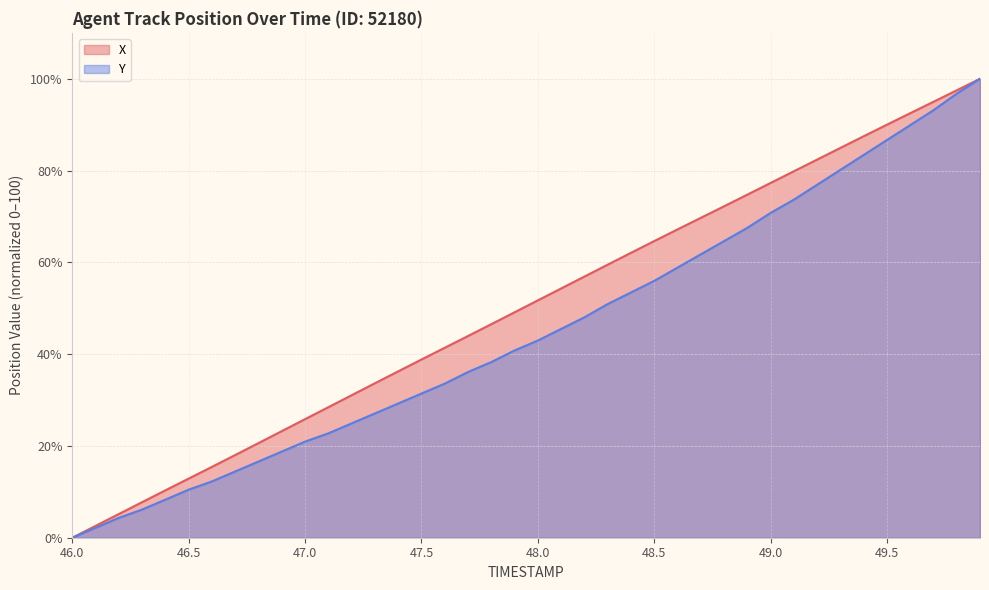

Which series has the largest range (max minus min)?

X